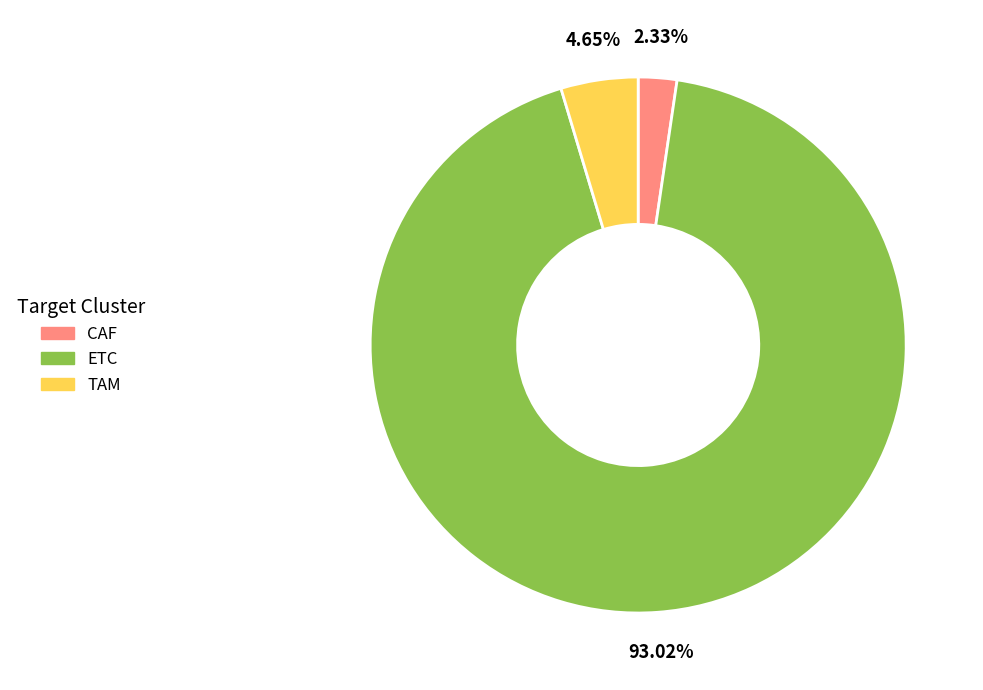

True or false: TAM accounts for 5% of the total.

True